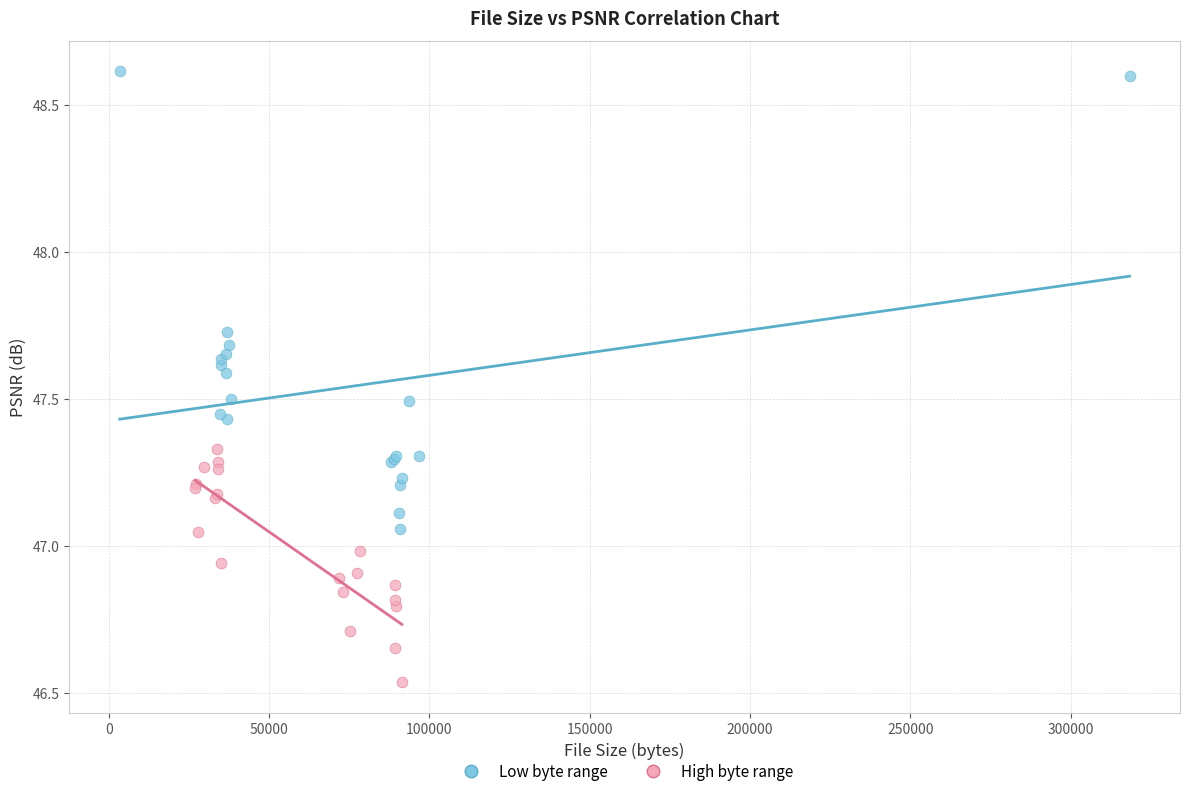

Which series reaches the minimum Y coordinate?

High byte range